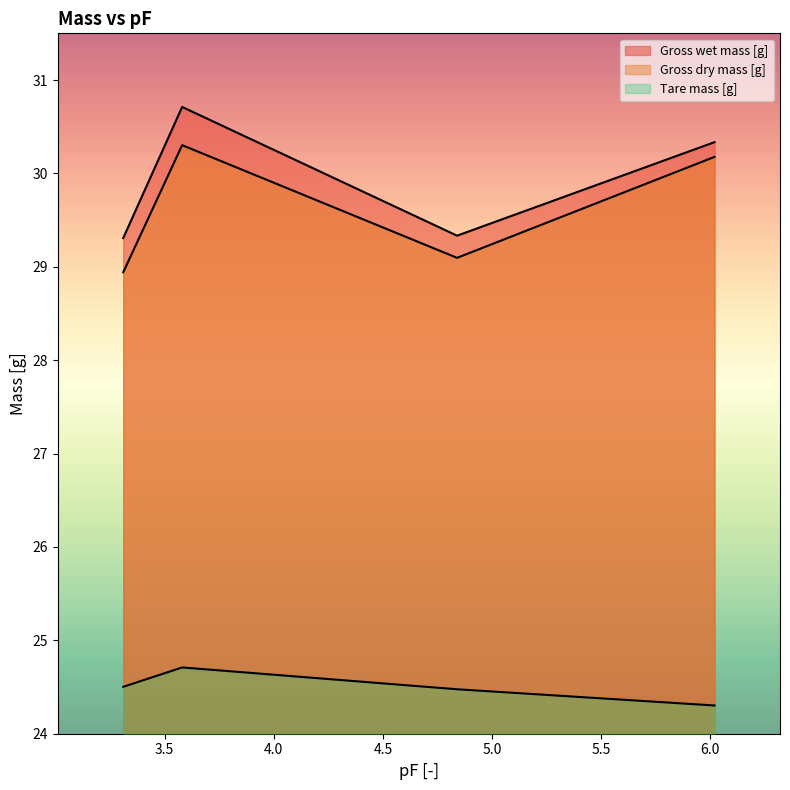

In Tare mass [g], how many points are higher than both neighbors (excluding endpoints)?

1